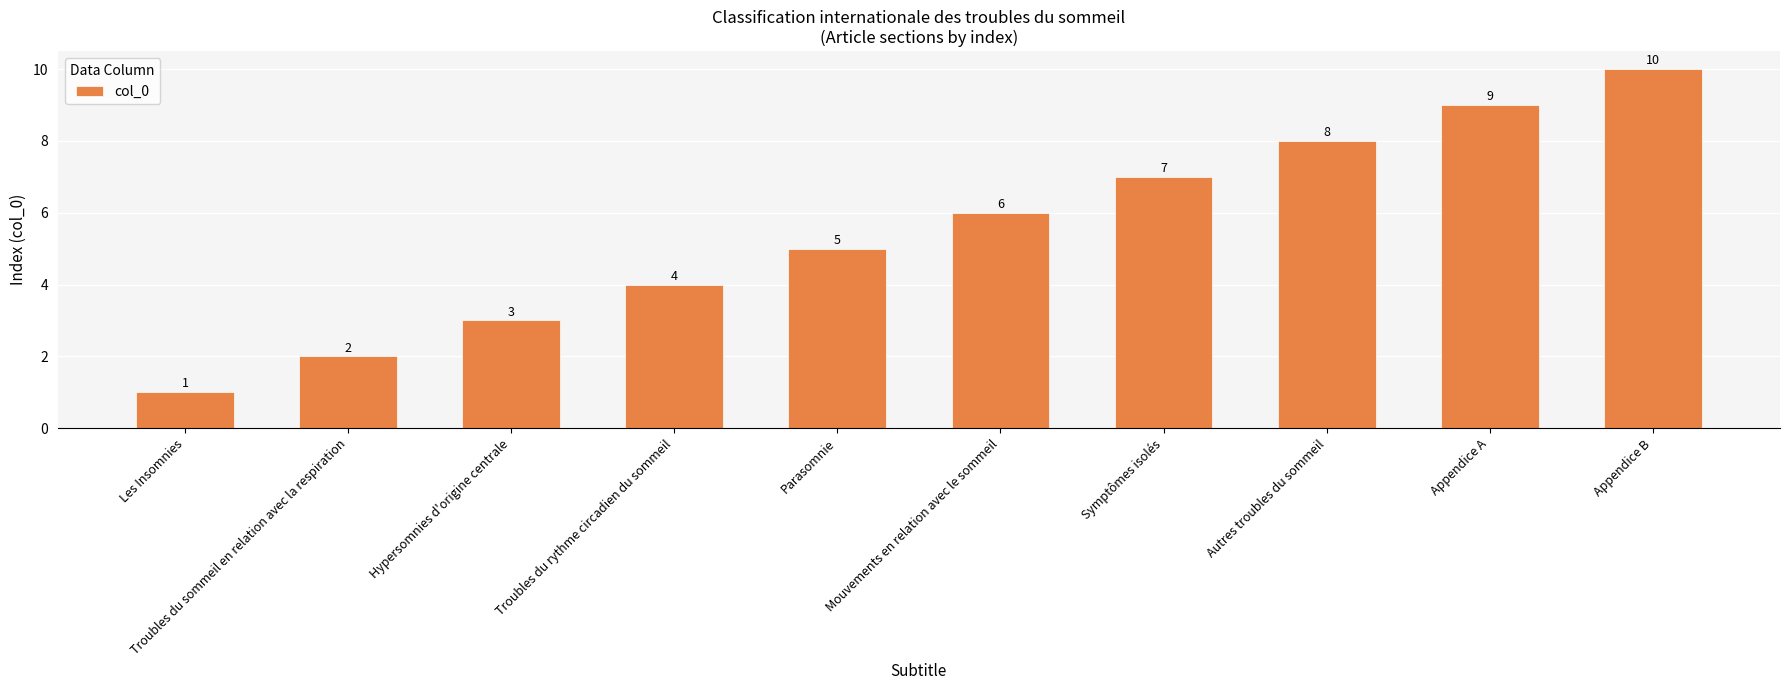

Which has a higher value, Autres troubles du sommeil or Parasomnie?

Autres troubles du sommeil